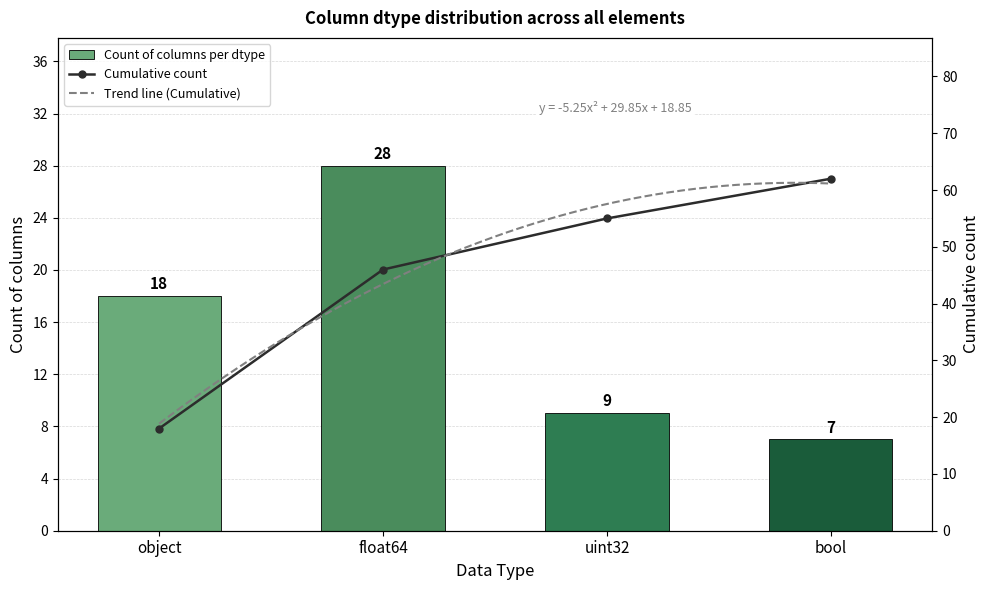

The chart shows a value of 31 at object. True or false?

False